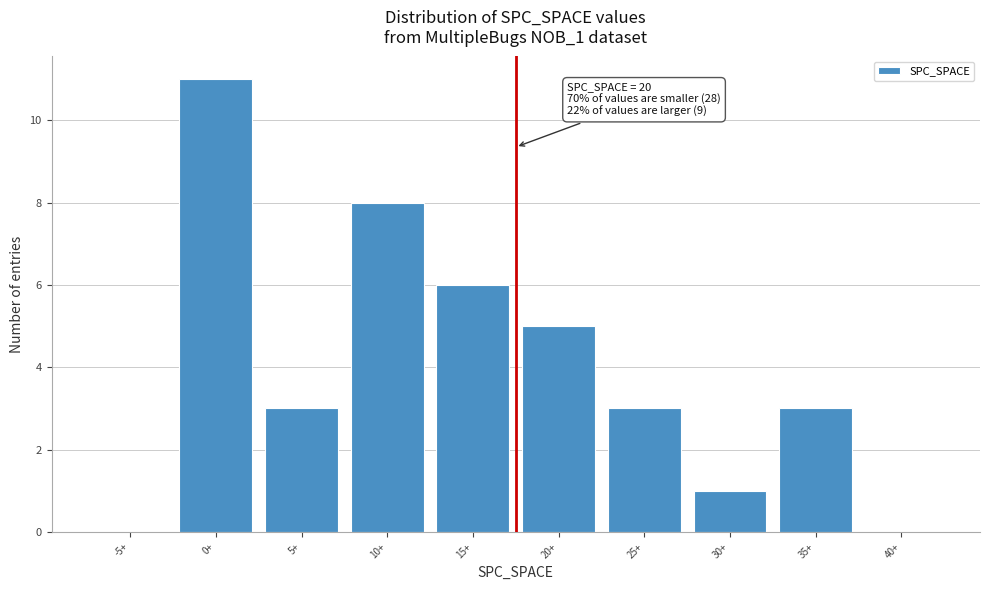

Reading right to left, transcribe all the data shown in this chart.

40+=0	35+=3	30+=1	25+=3	20+=5	15+=6	10+=8	5+=3	0+=11	-5+=0